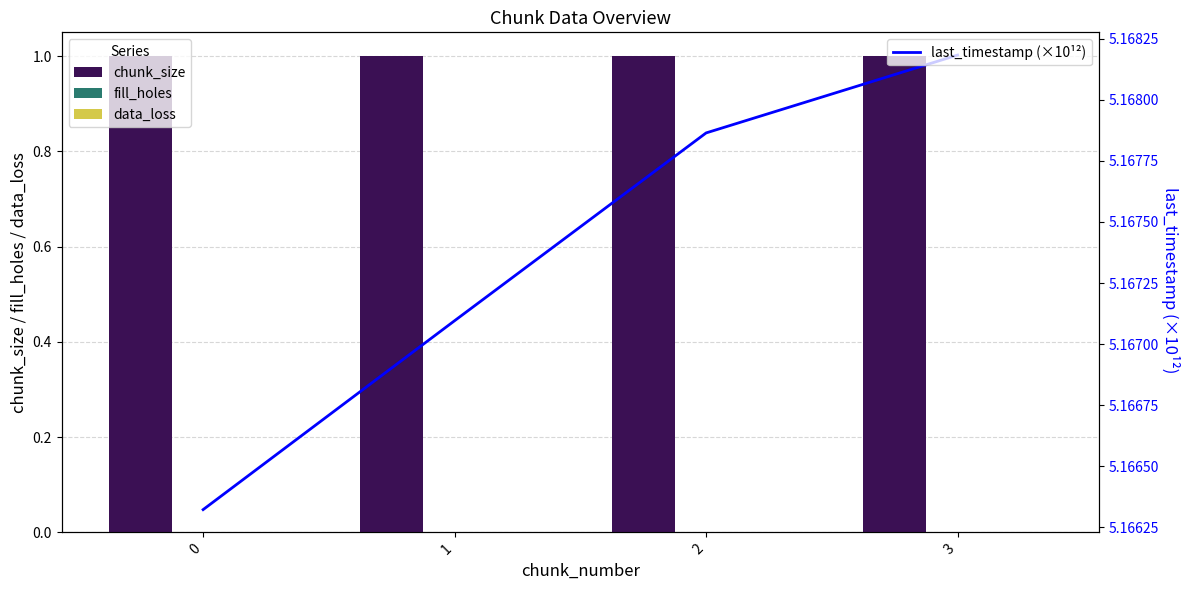

Which series has the largest total across all categories?

last_timestamp (×10¹²)